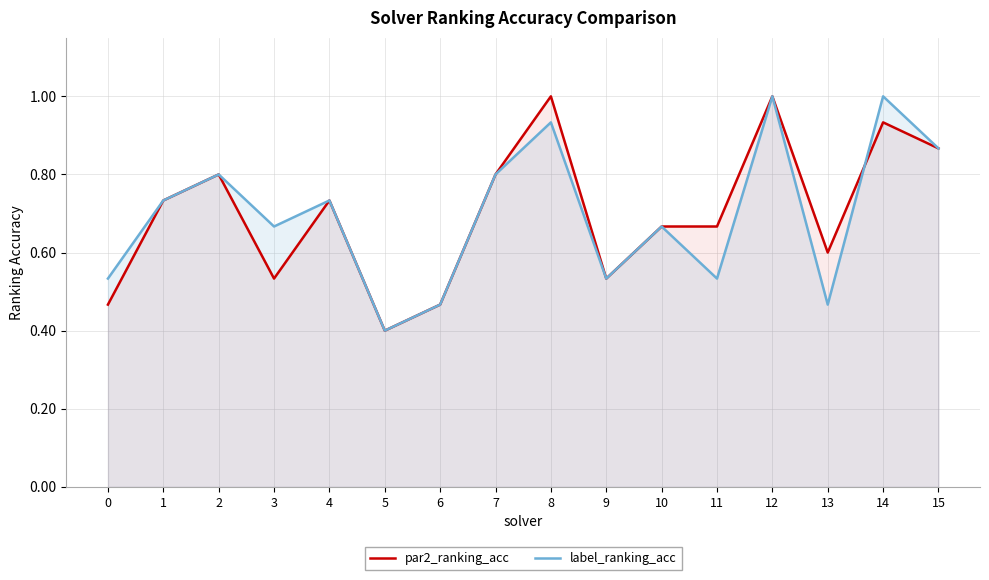

Which series changed the most between 7 and 15?

par2_ranking_acc